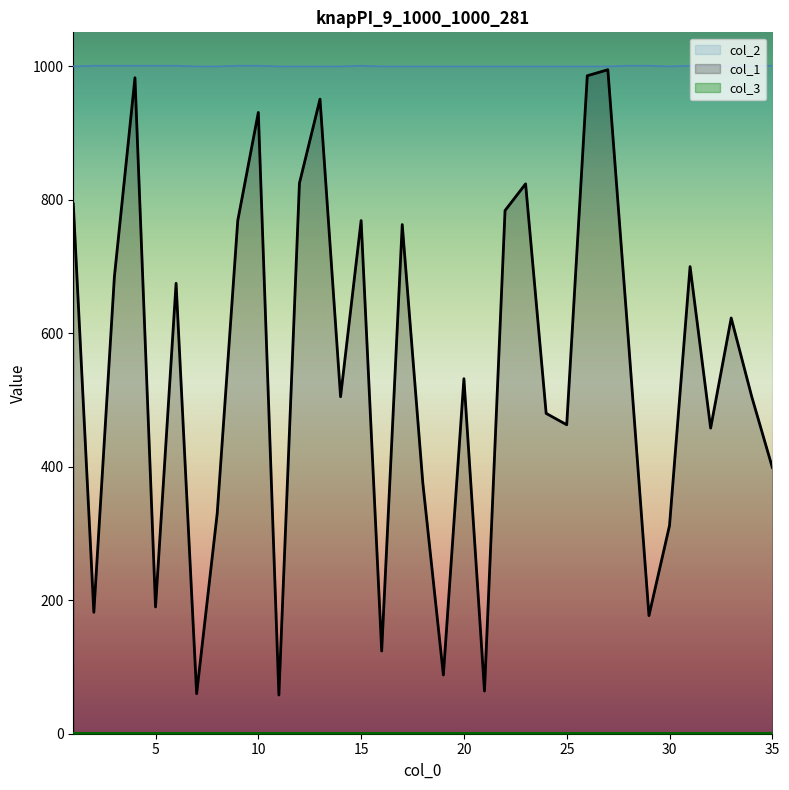

True or false: col_2 and col_1 cross at least once.

False